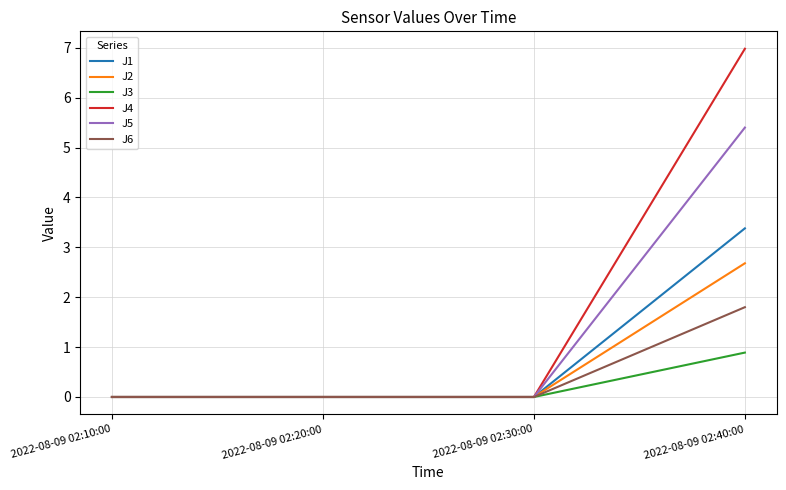

List the series in order of their peak value, lowest first.

J3, J6, J2, J1, J5, J4